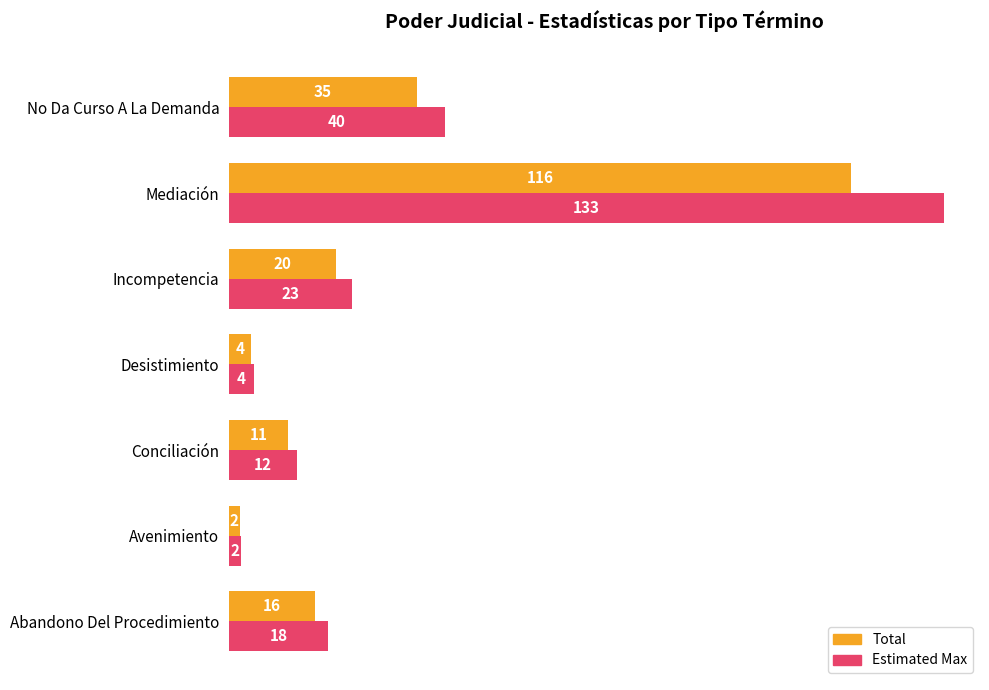

Which category has the lowest value across all series?

Avenimiento